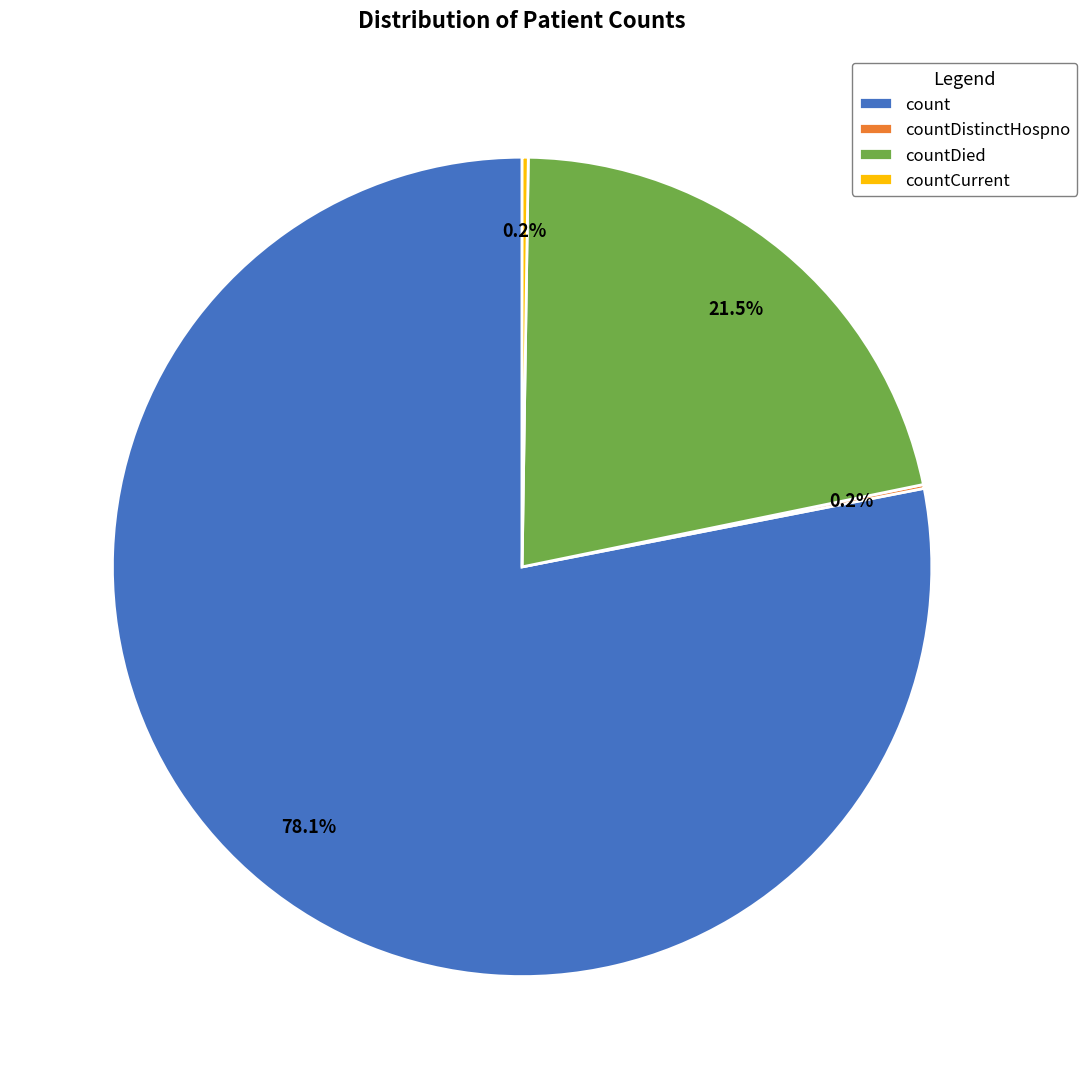

How much of the chart is everything except countDied?

78.5%